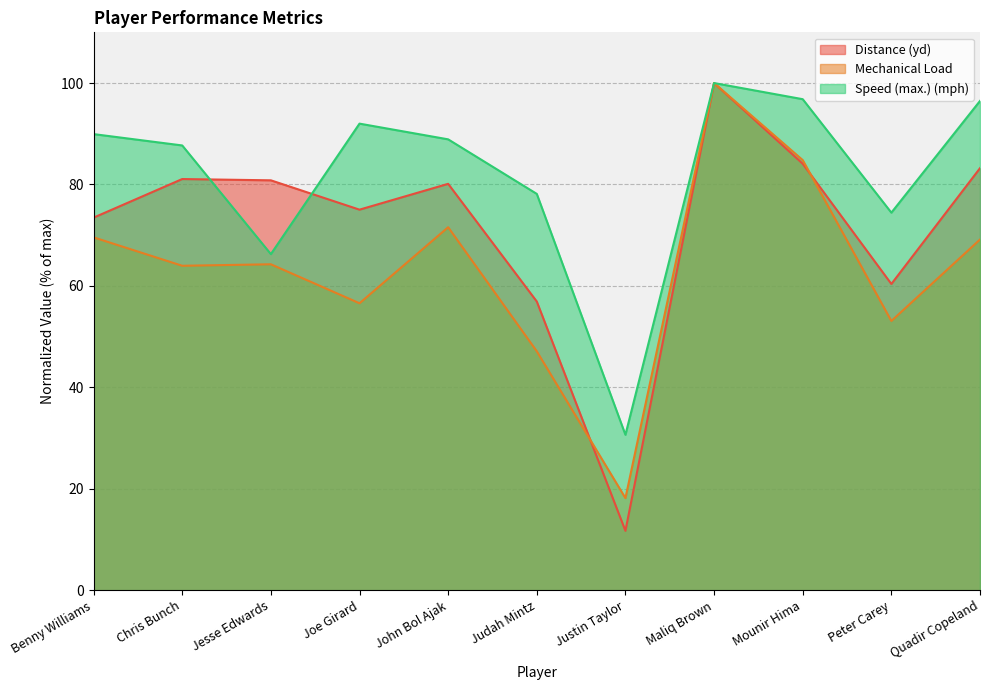

True or false: Speed (max.) (mph) and Distance (yd) cross at least once.

True